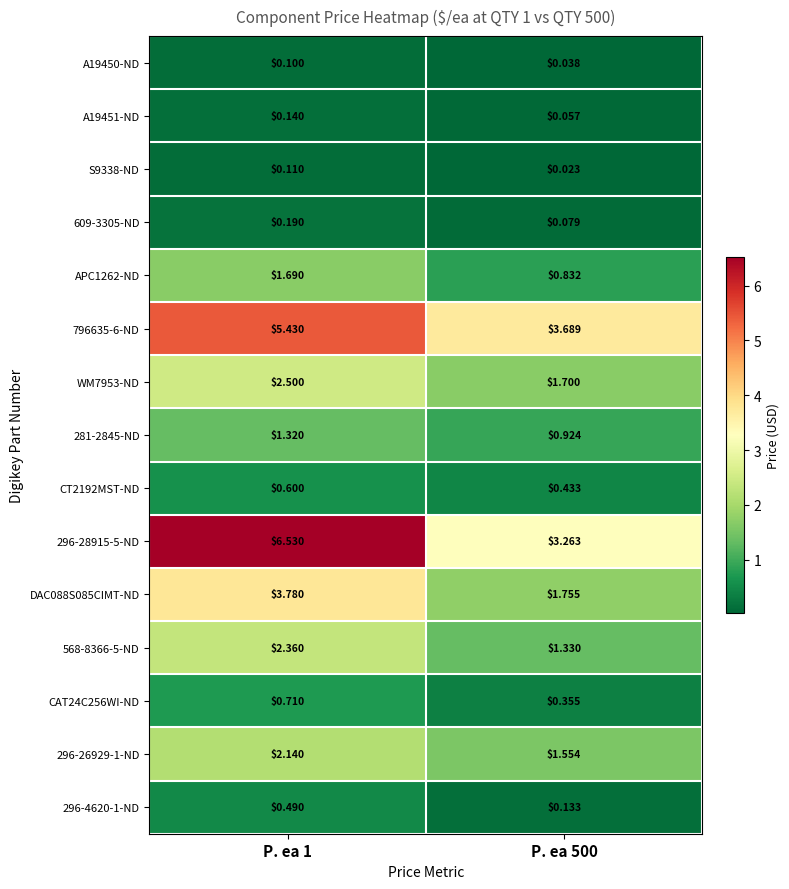

At which category does the chart reach its peak across all series?

P. ea 1